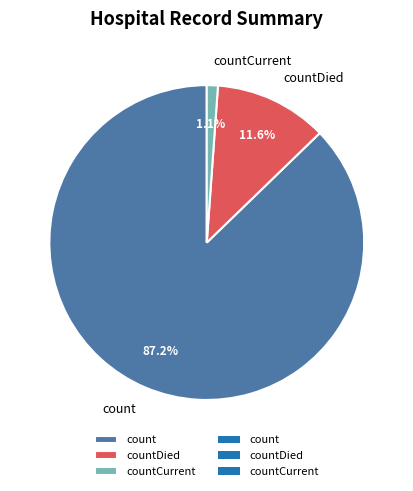

Which slice is the smallest?

countCurrent